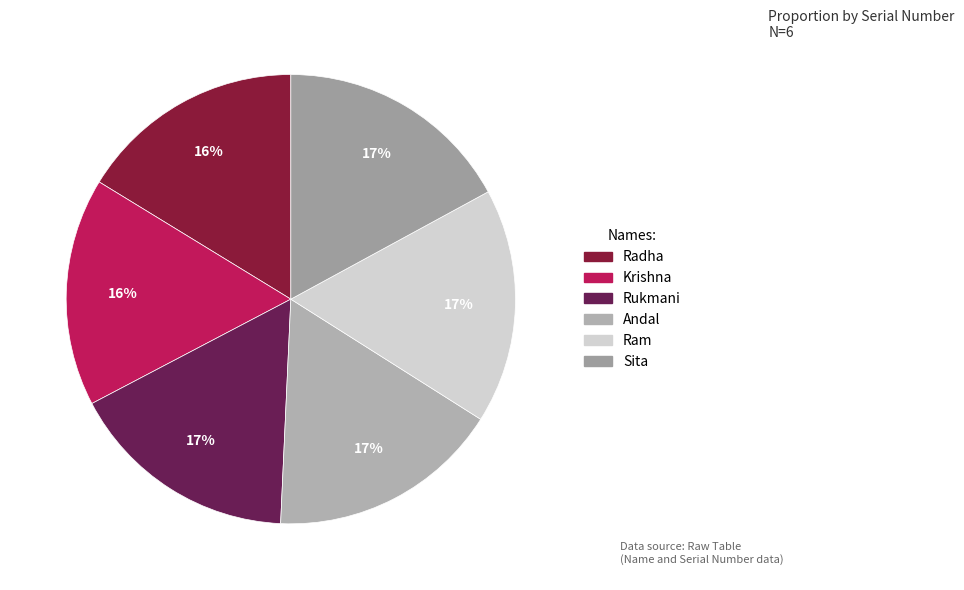

To the nearest percent, what is the average slice percentage?

17%